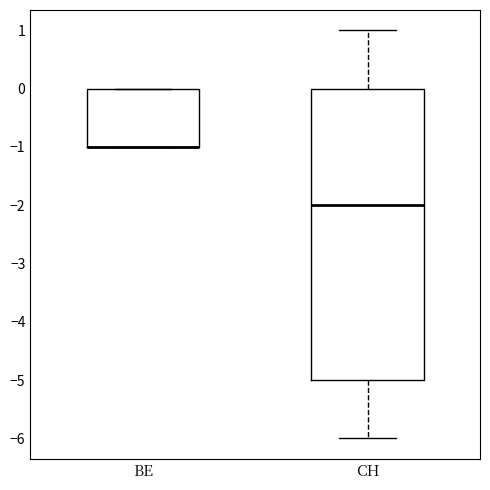

Which box is the tallest, from its lower edge to its upper edge?

CH